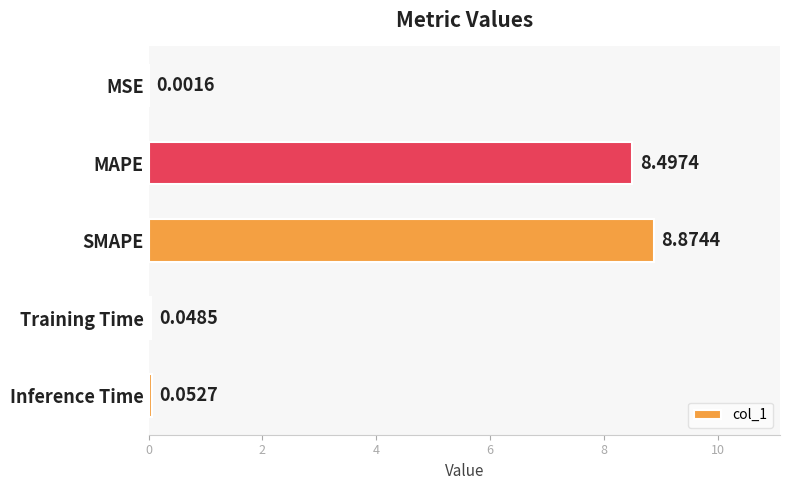

What is the sum of all values?

17.5